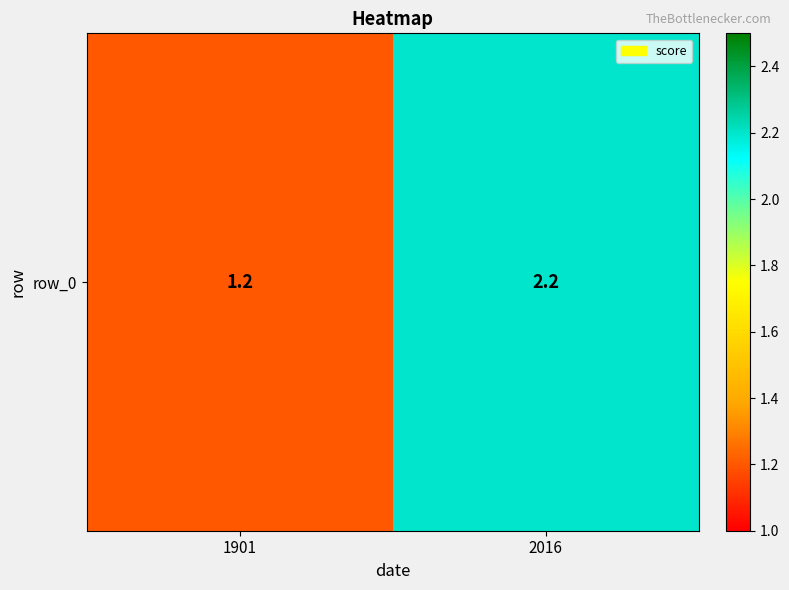

What is the approximate value at 2016?

2.2